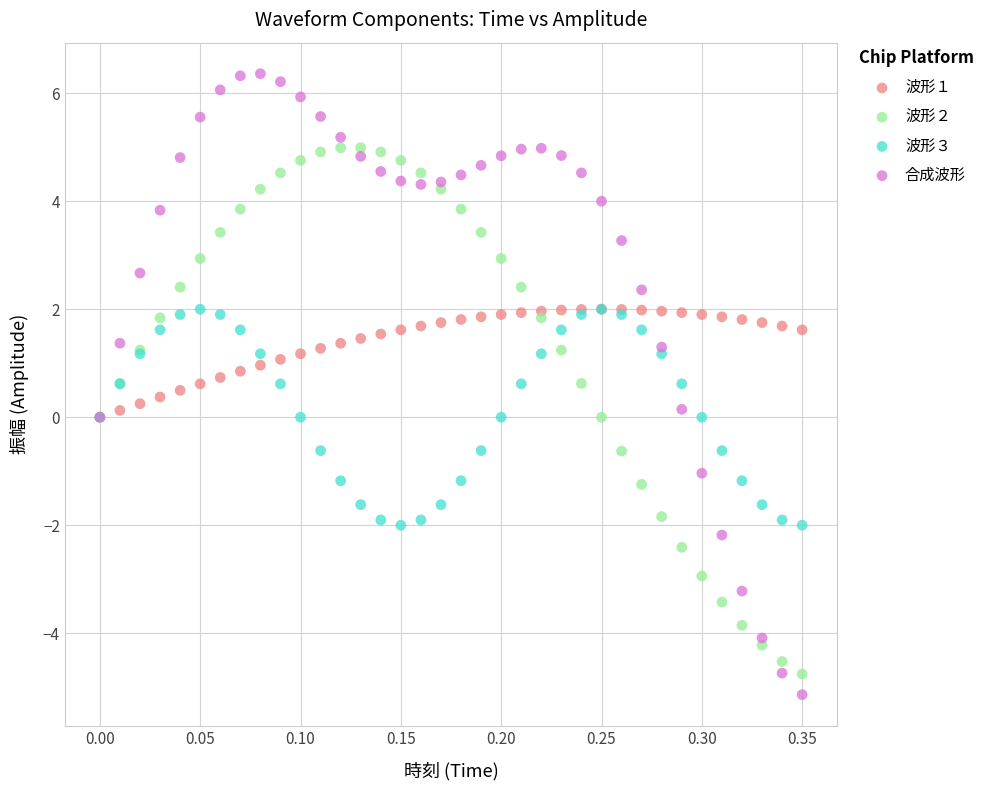

Which series contains the lowest Y value?

合成波形